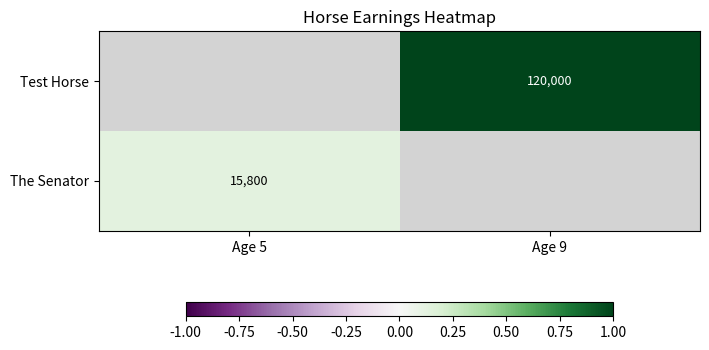

At which category does the chart reach its minimum across all series?

Age 5